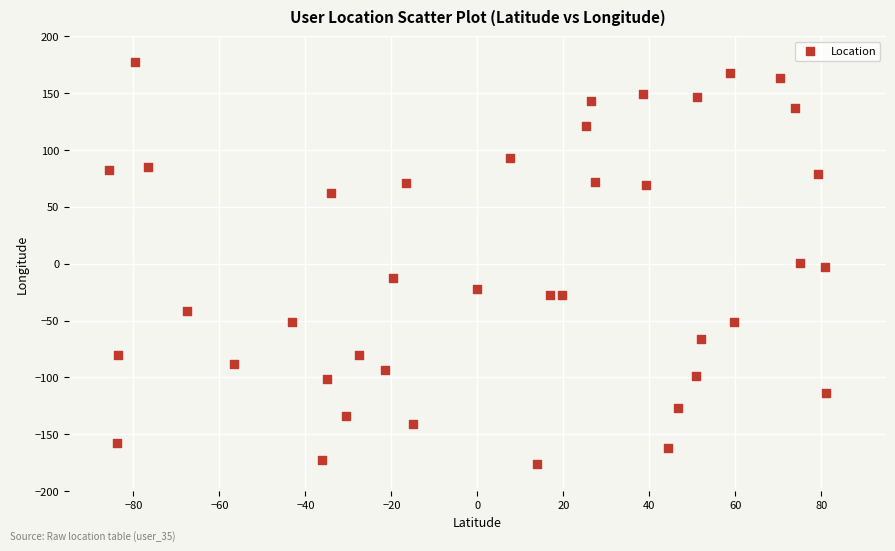

What is the range of Y values (max minus min)?

354.2